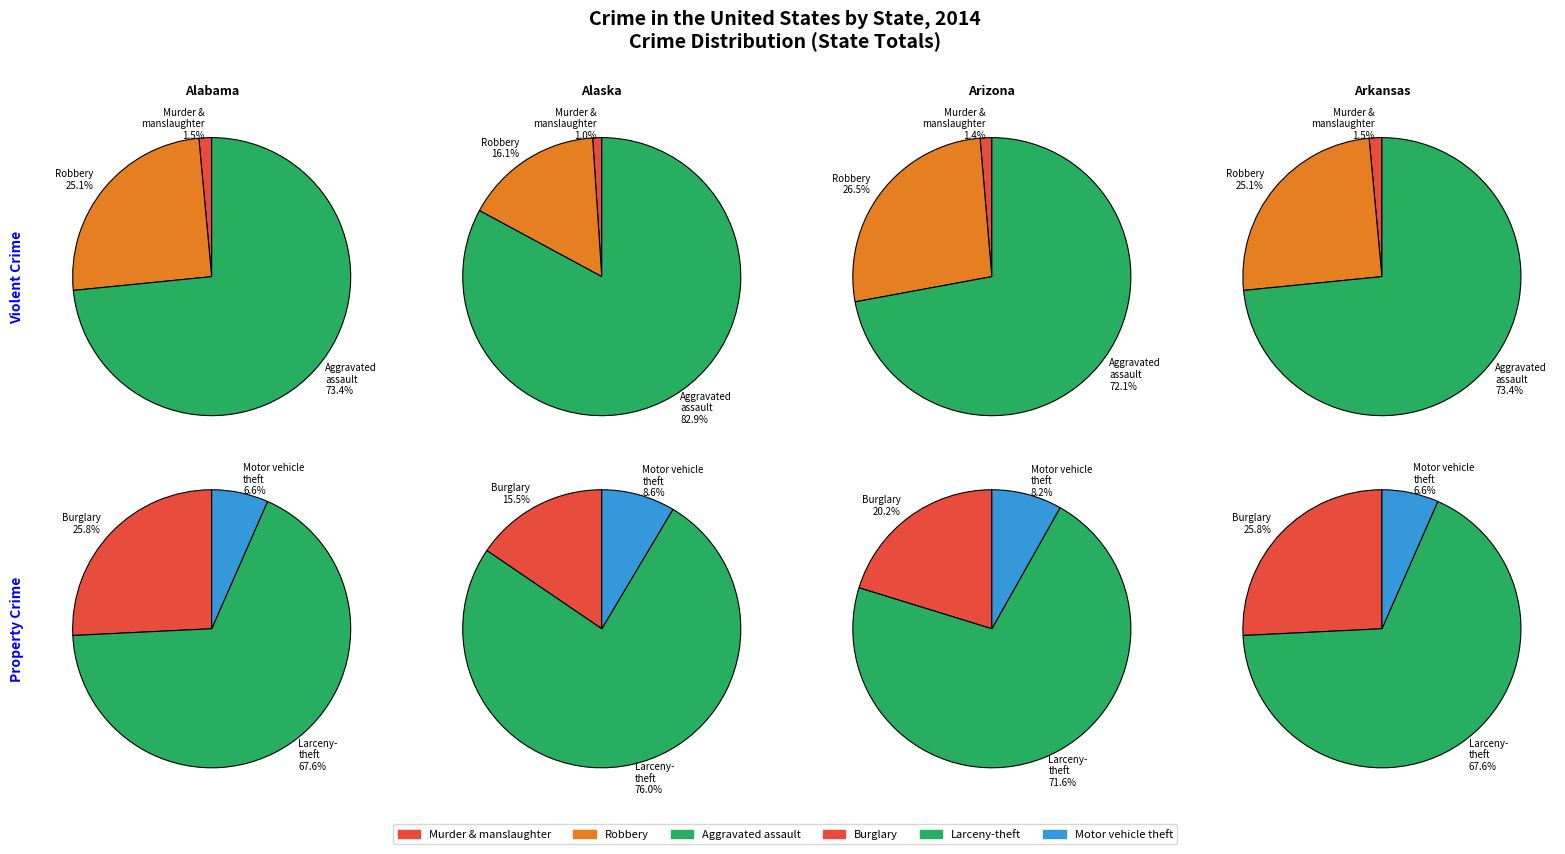

Between 1 and 2, which series saw the biggest shift?

Property crime